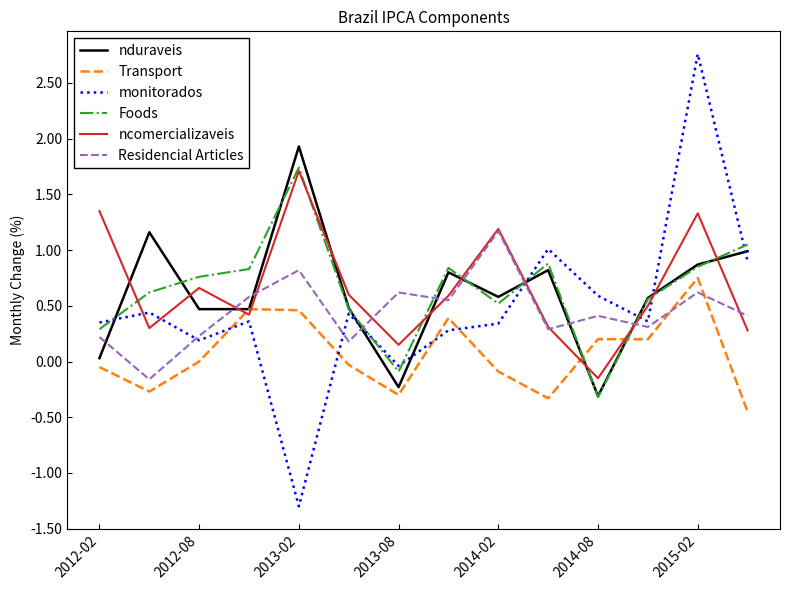

True or false: Foods and Transport cross at least once.

True